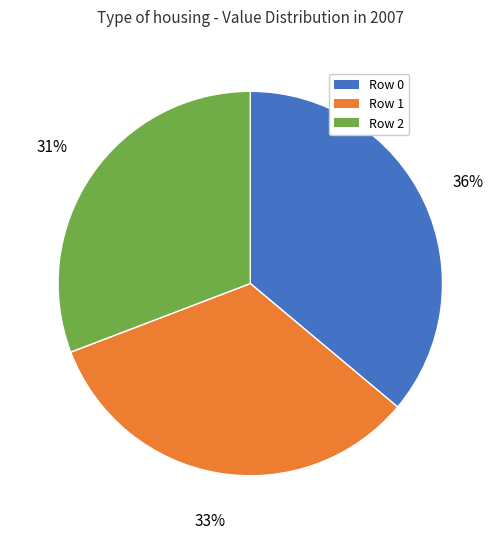

The Row 2 slice represents 40% of the pie. True or false?

False